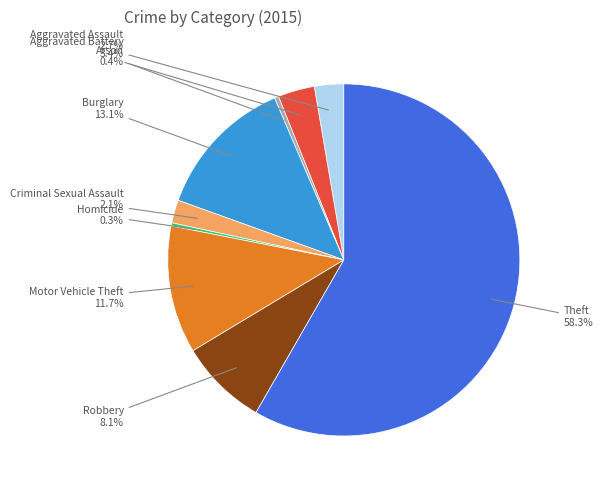

Is there any slice that represents more than half of the pie?

Yes